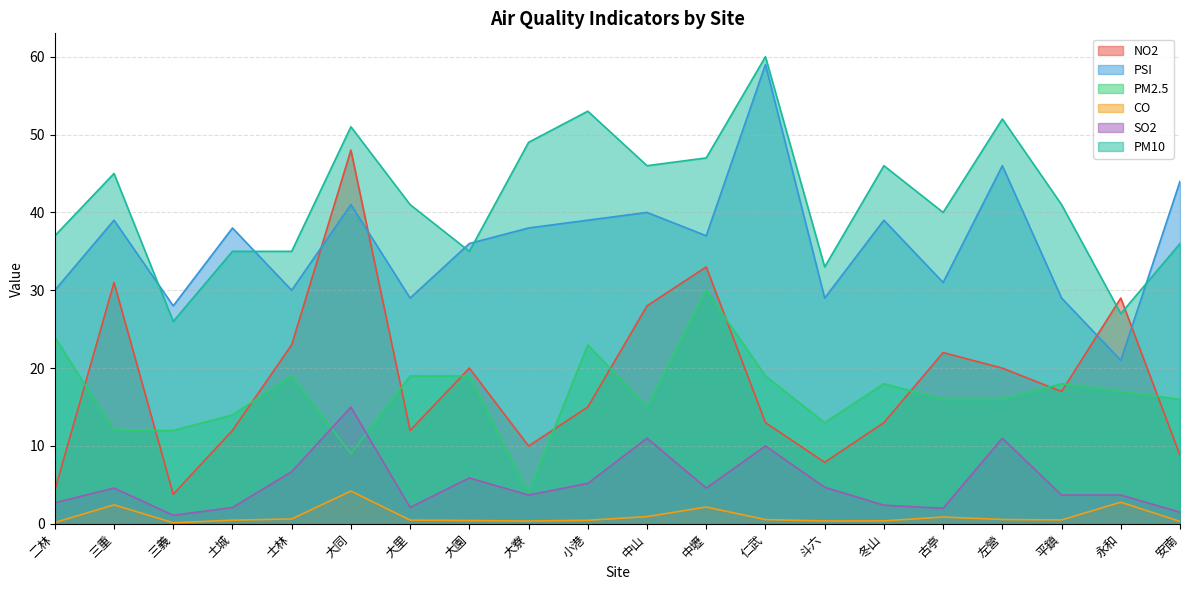

At which label is NO2 closest to 25?

士林